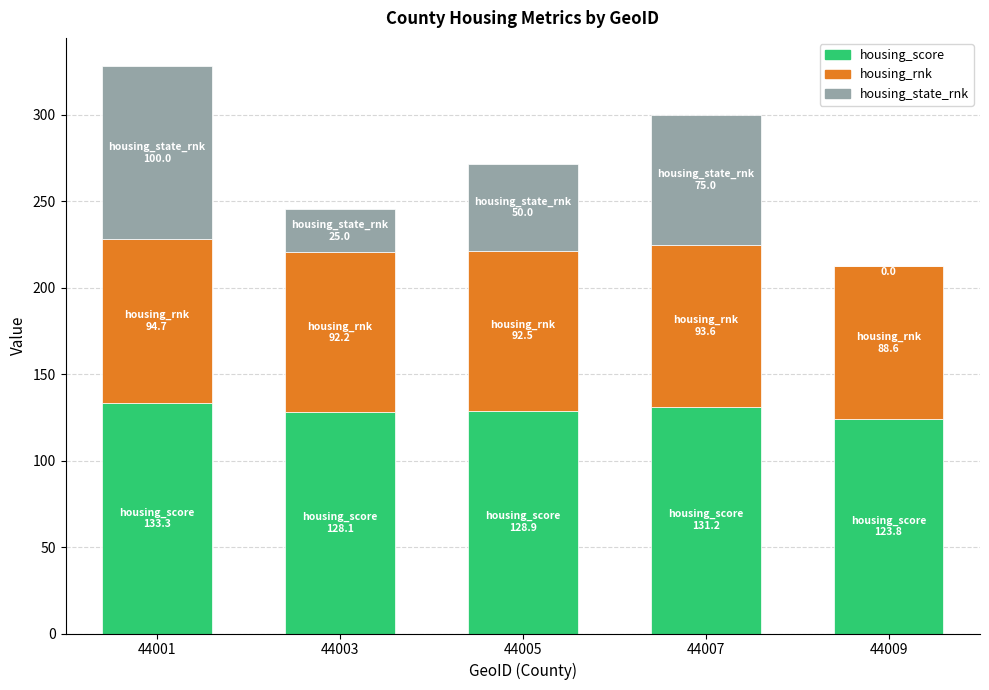

Is it true that housing_score equals 123.8 at 44009?

True